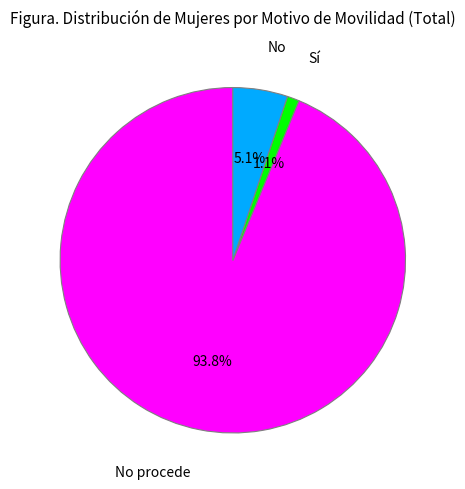

How many segments does this pie chart have?

3